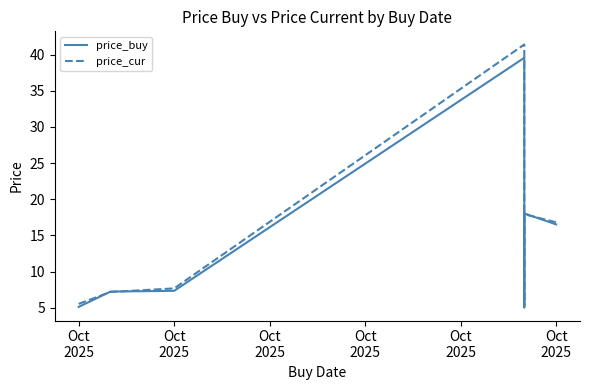

Is this an area chart (filled region under the line)?

No